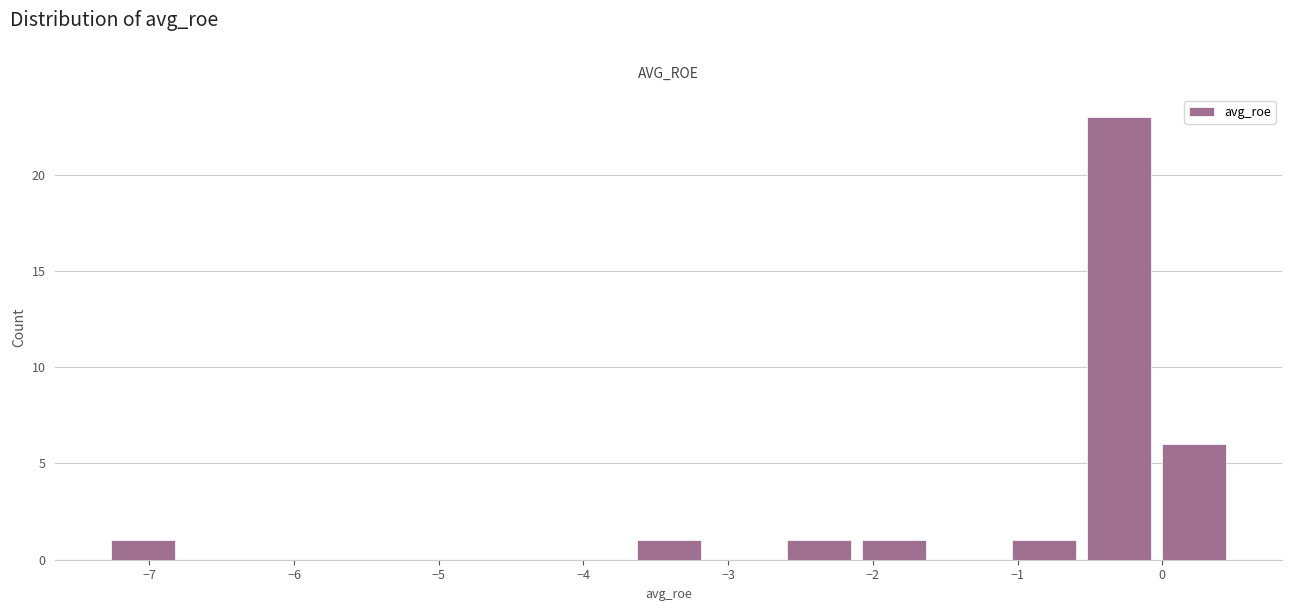

Over which range of the x-axis is the bar tallest?

-0.6 to 0.0